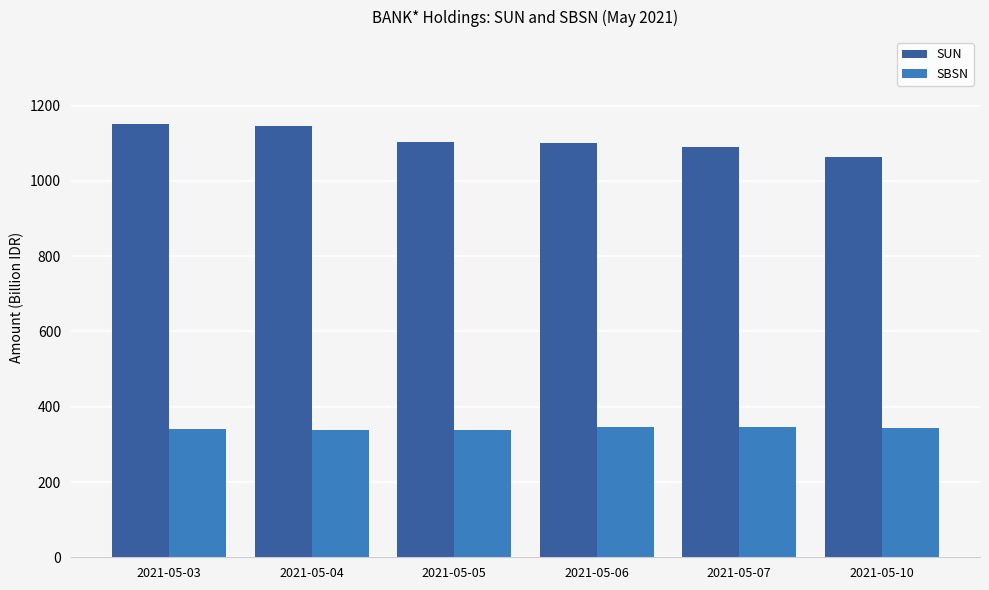

What is the lowest value of the SBSN series?

336.9